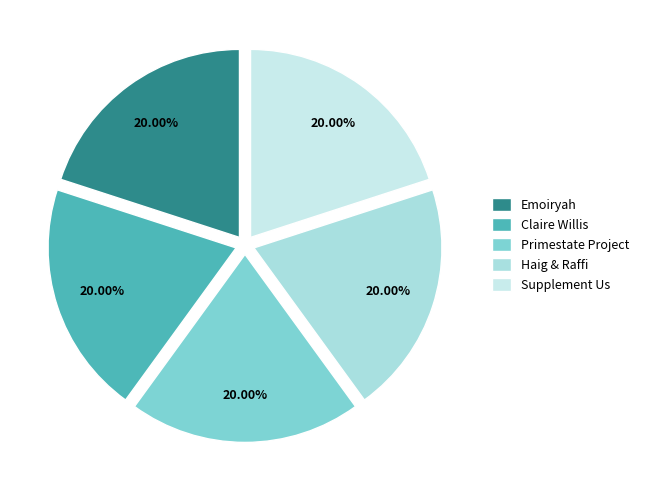

Does any single category account for the majority?

No